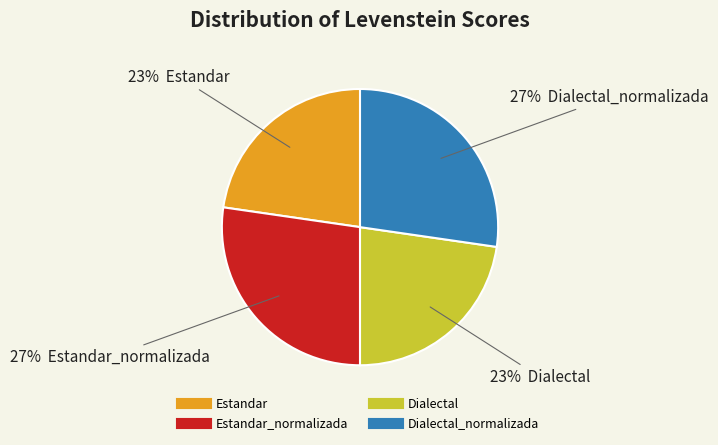

To the nearest percent, what is the average slice percentage?

25%